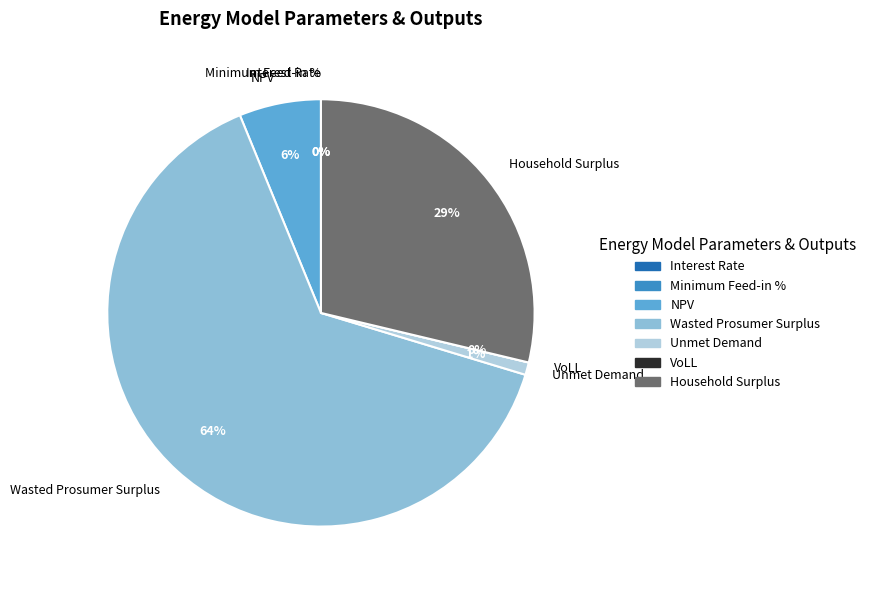

How much of the chart is everything except Unmet Demand?

99.1%